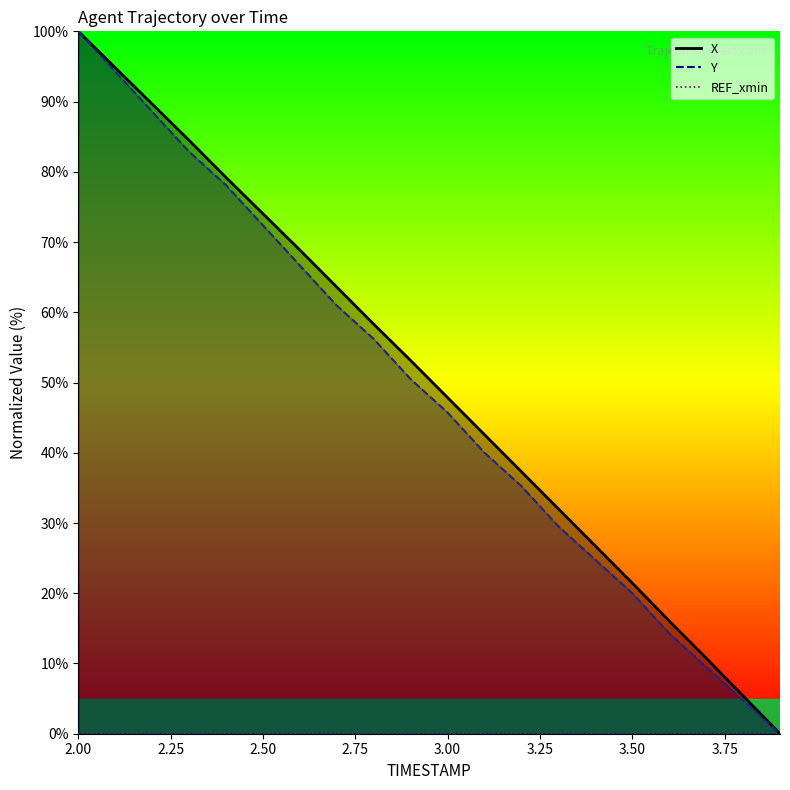

Reading left to right, what are all the values shown in this chart?

X: 100.0	94.8	89.7	84.5	79.2	74.0	68.9	63.6	58.3	53.1	47.9	42.6	37.3	32.0	26.7	21.5	16.1	10.8	5.4	0.0
Y: 100.0	94.3	88.6	82.9	78.1	72.4	66.7	61.0	56.2	50.5	45.7	40.0	35.2	29.5	24.8	20.0	14.3	9.5	4.8	0.0